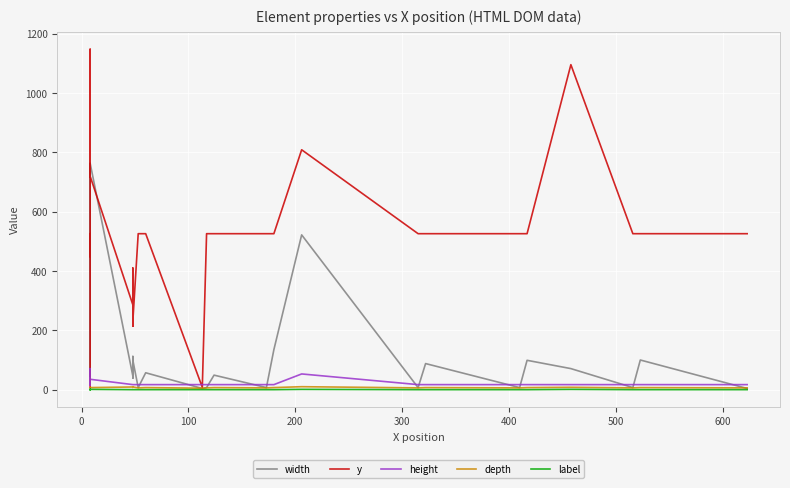

Which series has the widest spread of values?

y